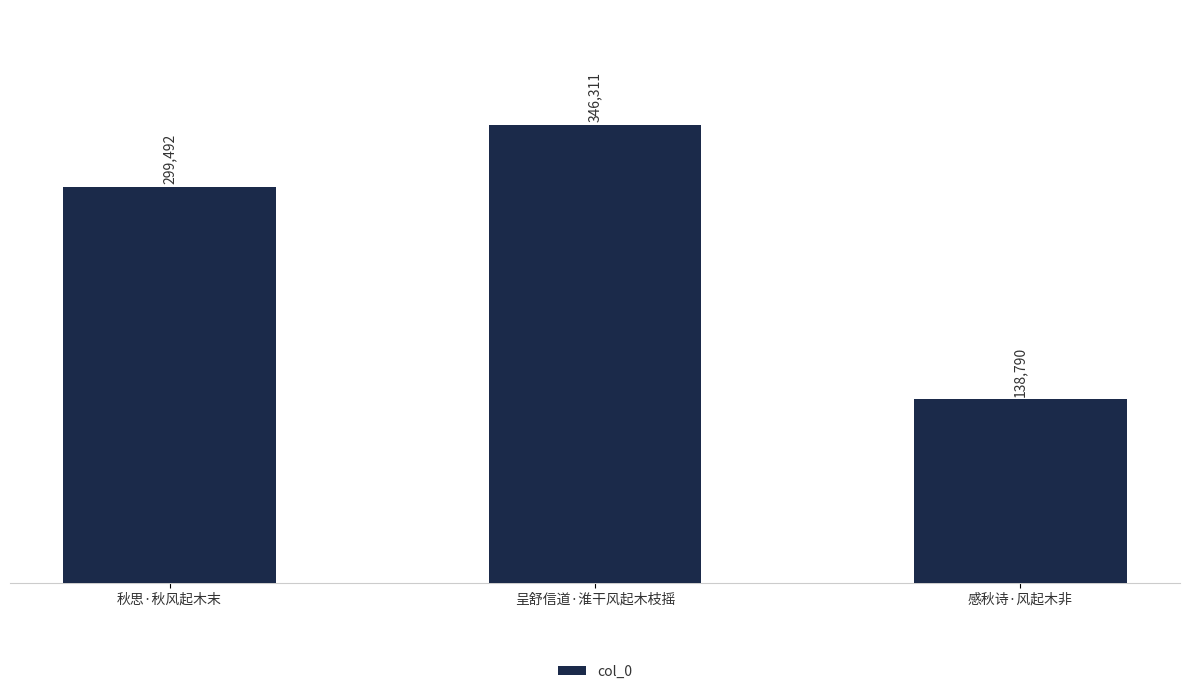

How many distinct data groups are displayed?

1